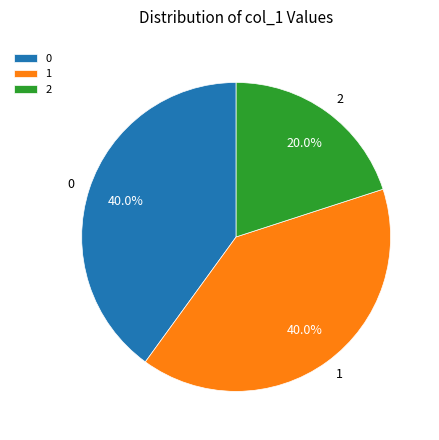

What is the total percentage of 2 and 1?

60.0%